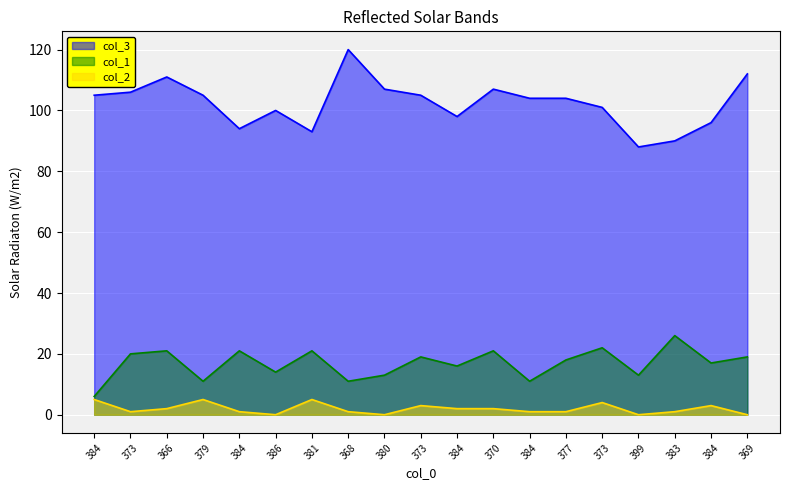

Is the value of col_3 at 377 greater than the value of col_1 at 384?

Yes